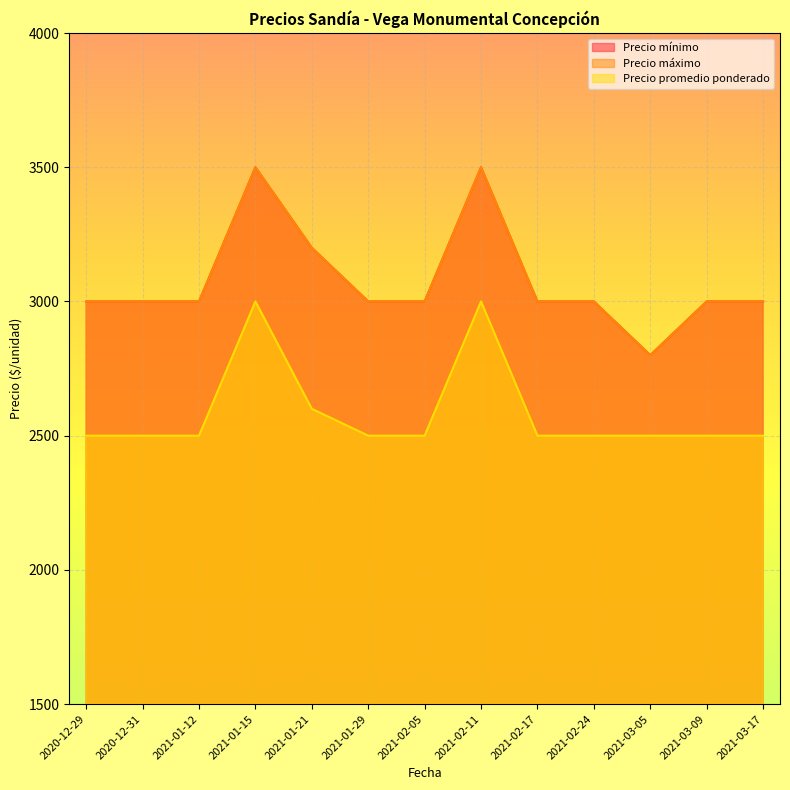

What is the spread (max minus min) of values at 2021-01-21?

600